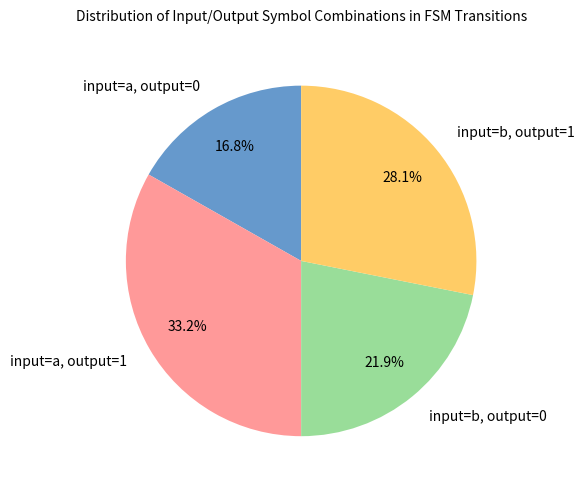

How many slices are in this pie chart?

4